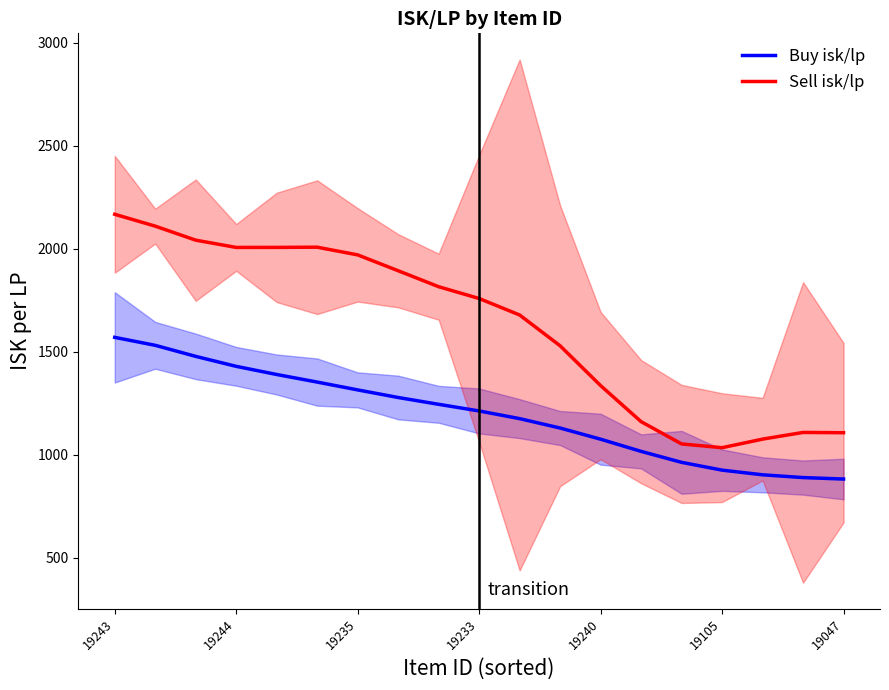

Is the value of Buy isk/lp at 7 greater than the value of Sell isk/lp at 7?

No